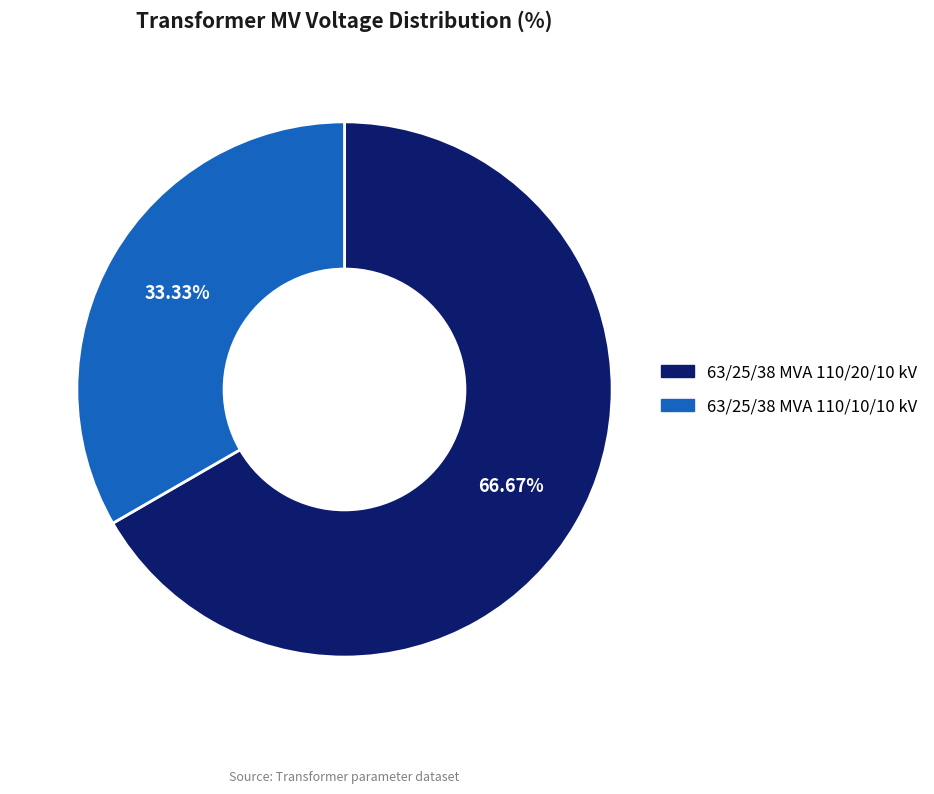

Is it true that 63/25/38 MVA 110/10/10 kV is 47% of the pie?

False